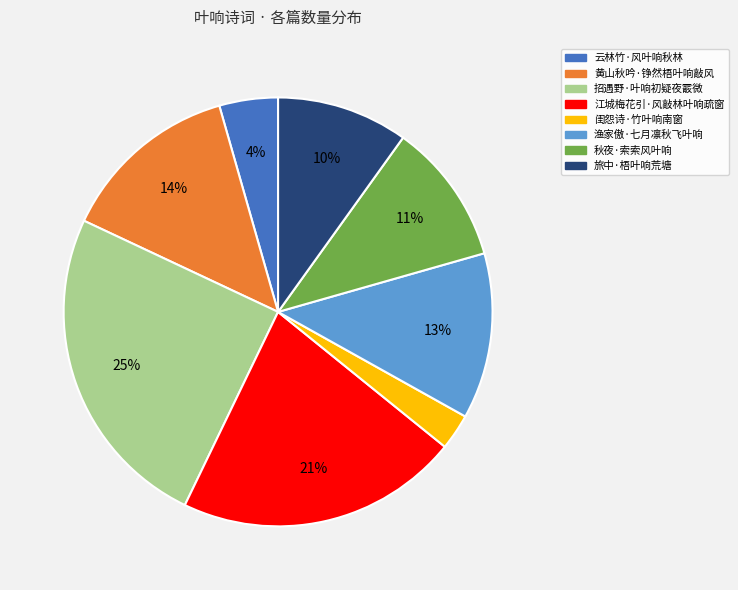

How many slices are in this pie chart?

8